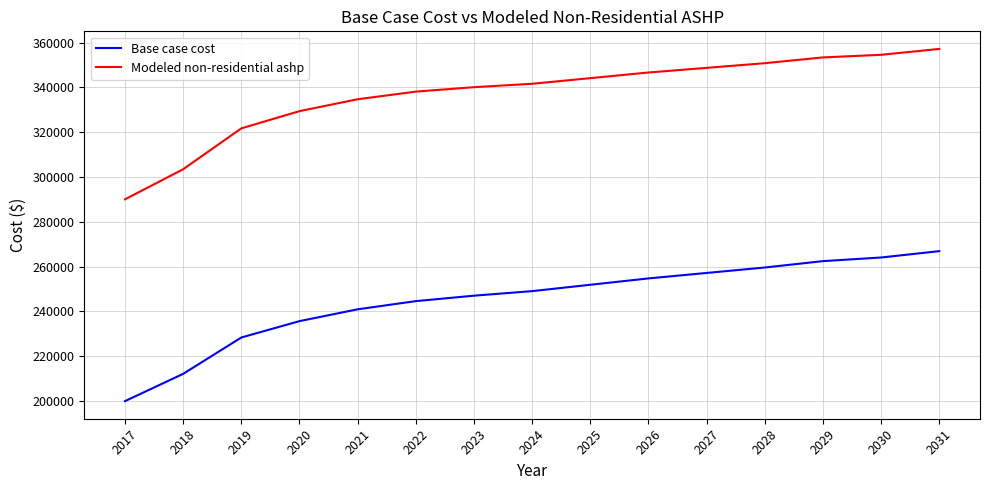

What is the sum of the Base case cost values at 2020 and 2021?

476677.3